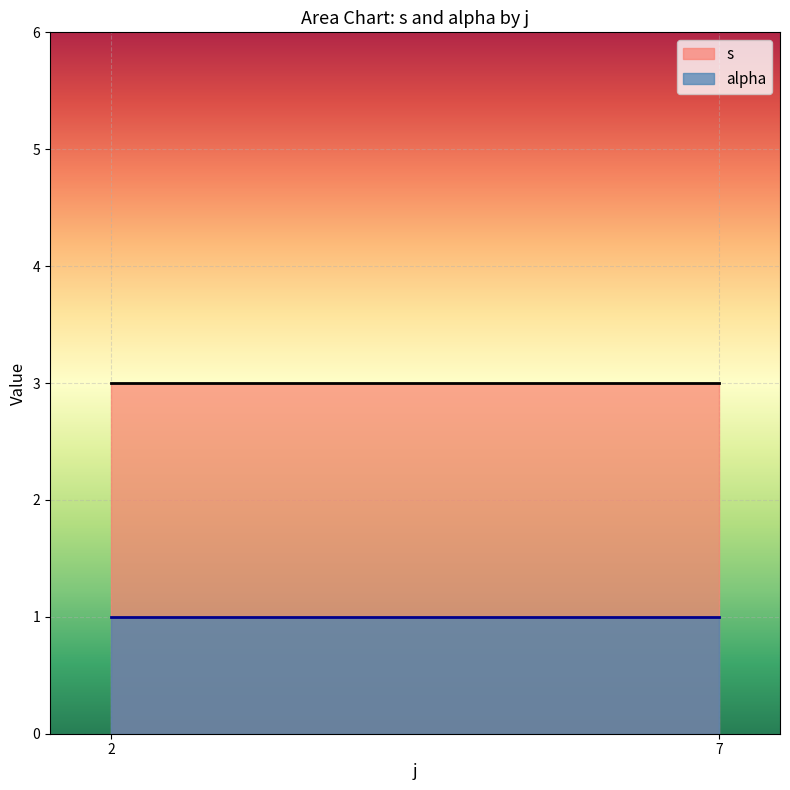

What is the highest value of the s series?

3